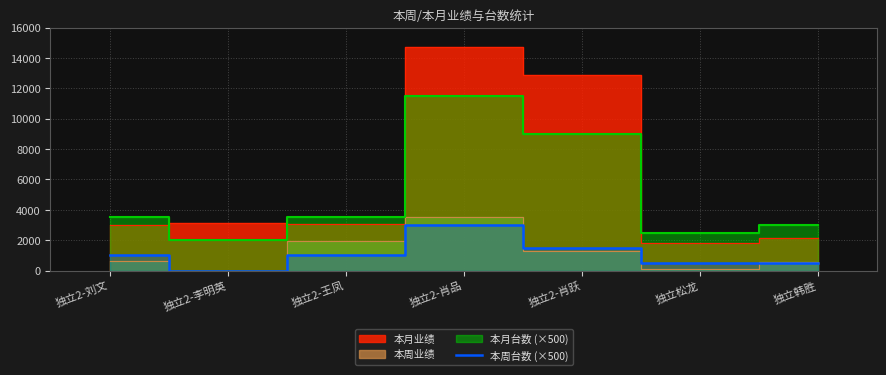

What position from the right is 独立松龙?

2